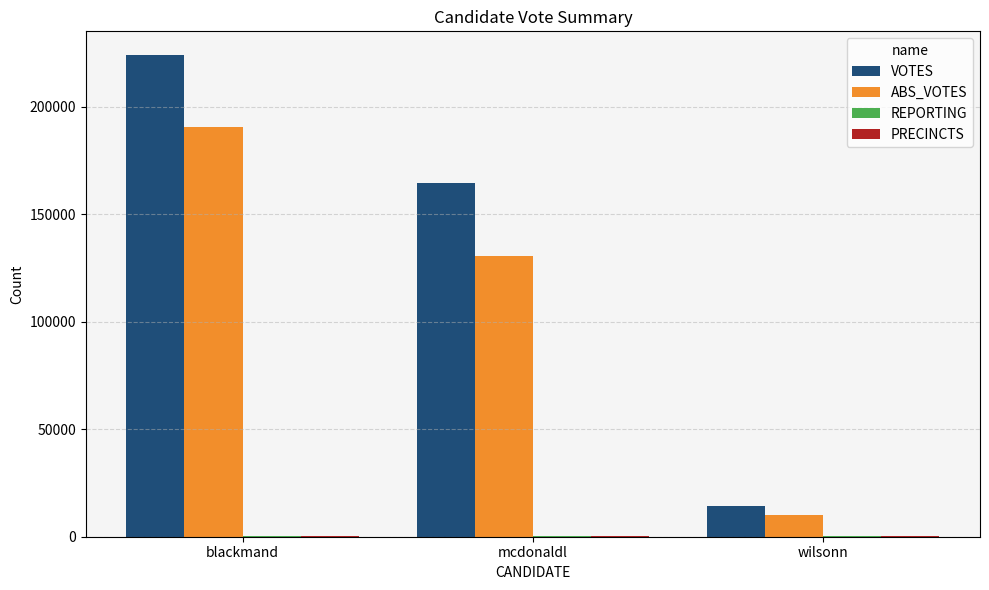

At which category is the sum across all series the highest?

blackmand